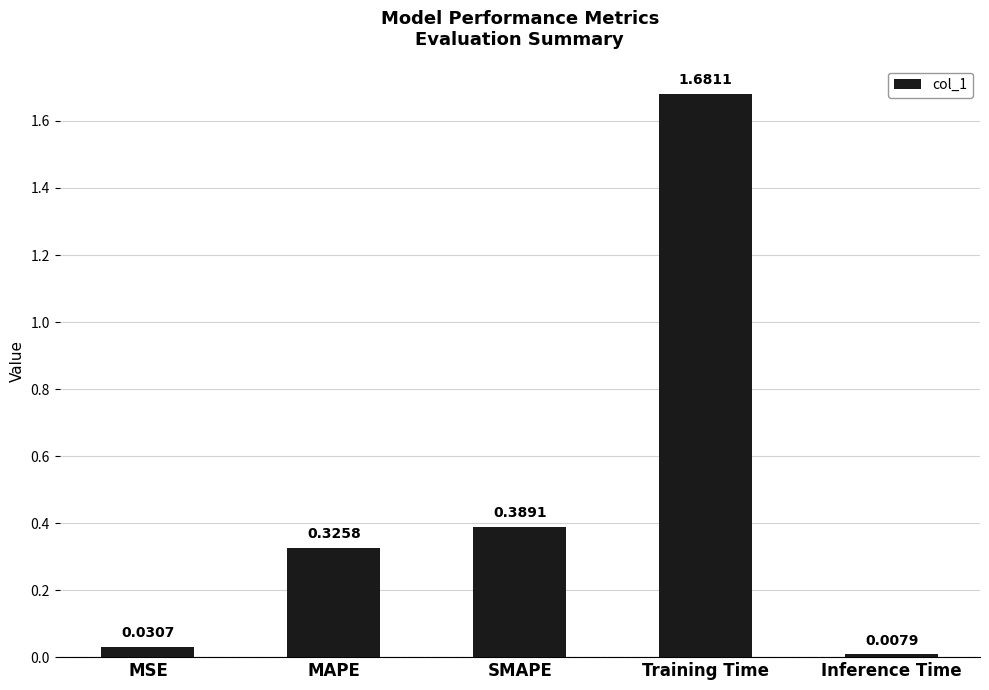

What is the sum of all values?

2.4